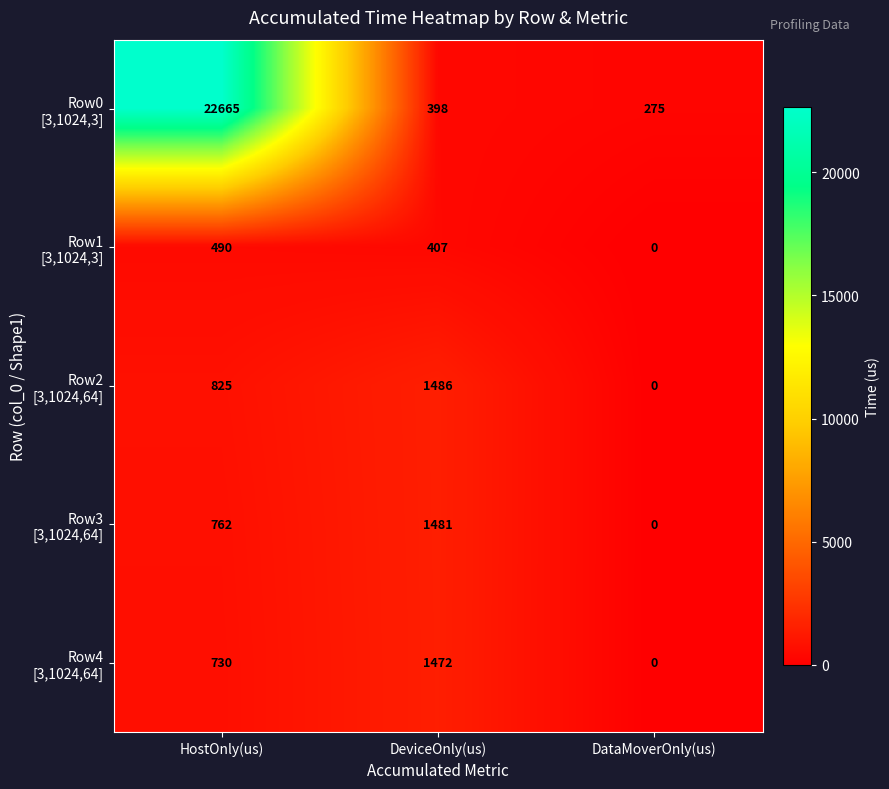

At which category is the sum across all series the highest?

HostOnly(us)